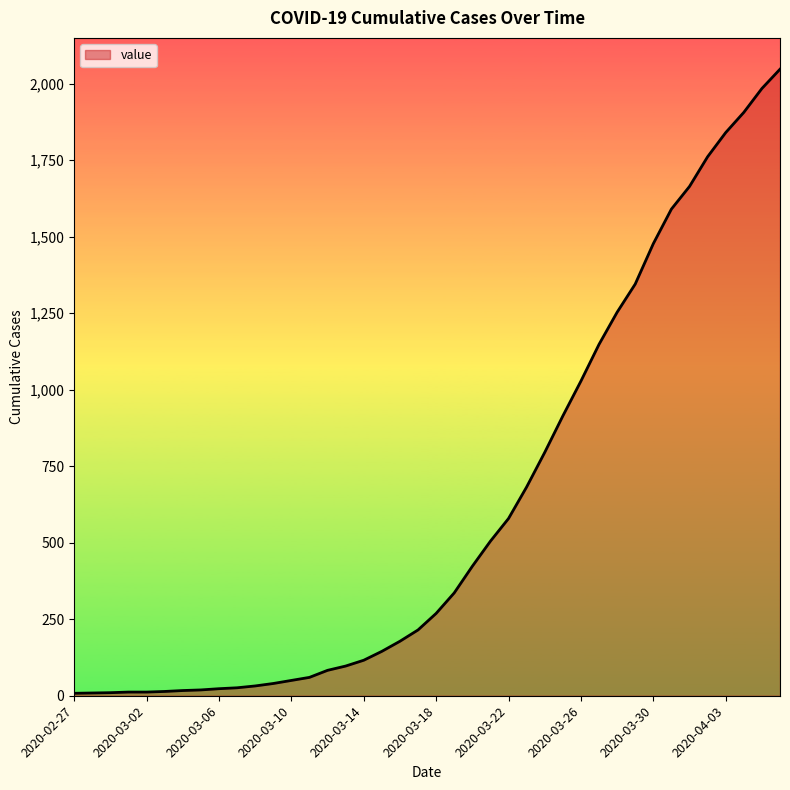

What is the maximum value shown in the chart?

2047